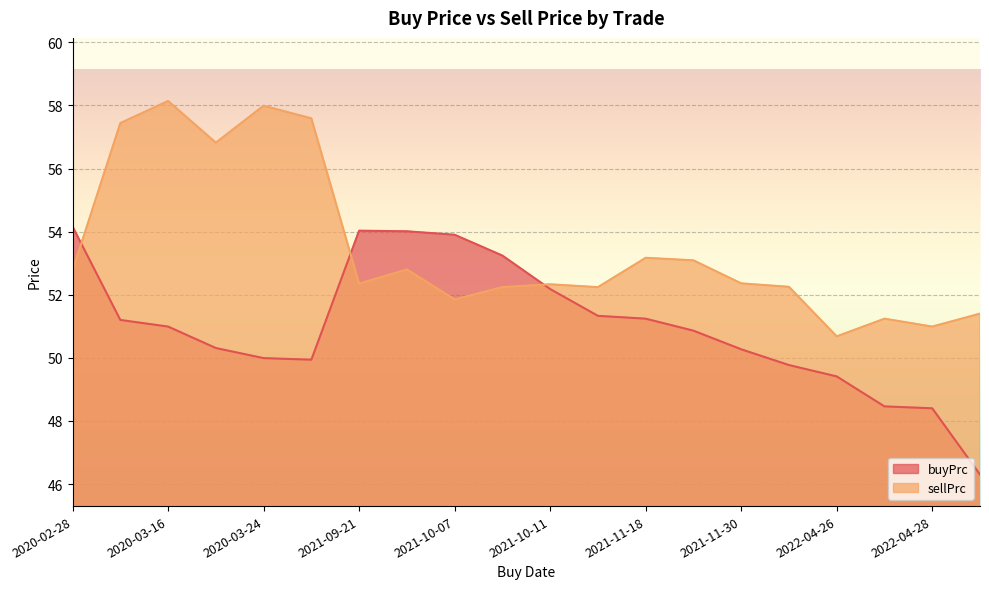

Is the value of sellPrc at 2022-04-28 greater than the value of buyPrc at 2021-10-11?

No